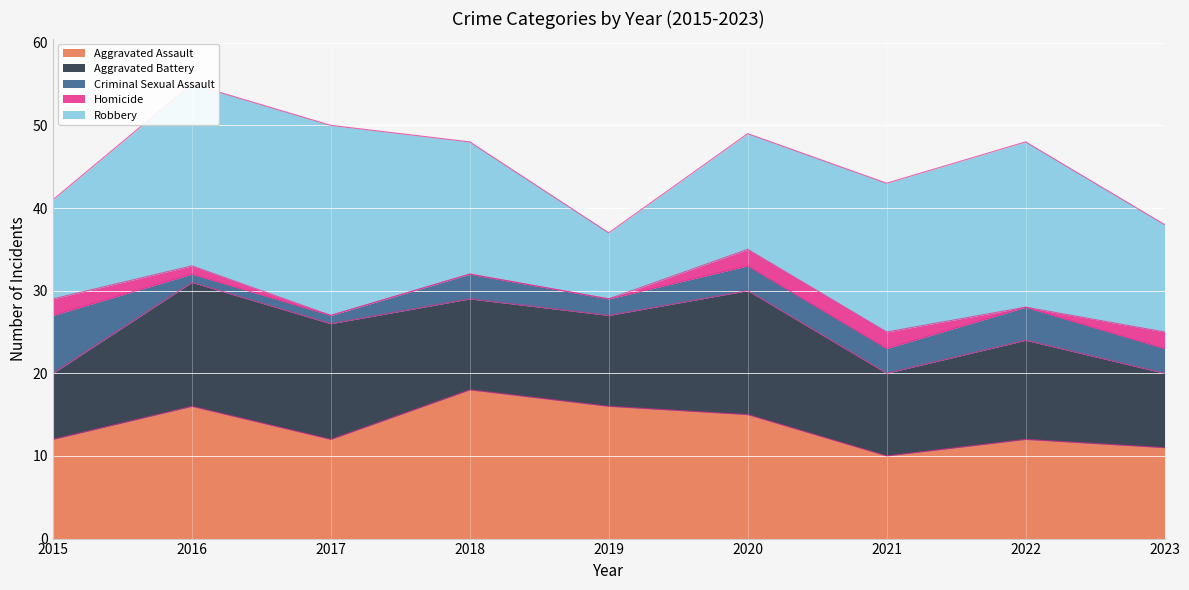

What are all the series names shown in the legend?

Aggravated Assault, Aggravated Battery, Criminal Sexual Assault, Homicide, Robbery